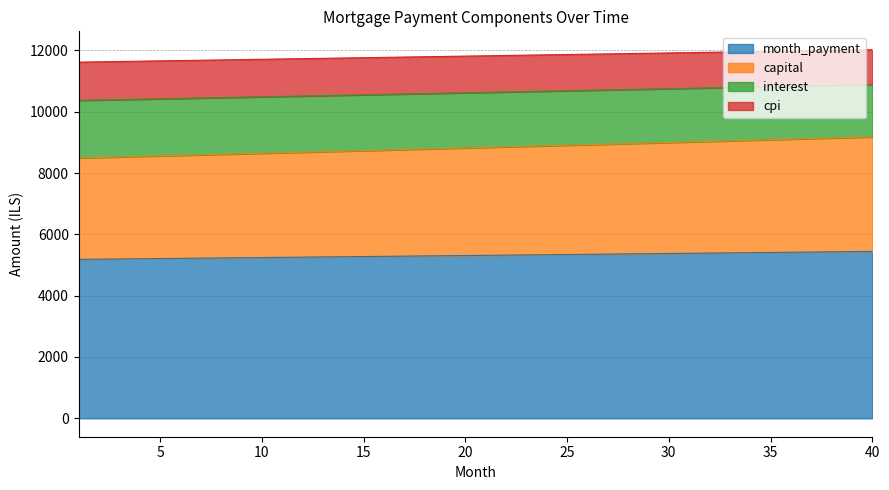

What is the difference between the second highest and second lowest values in the month_payment series?

245.6